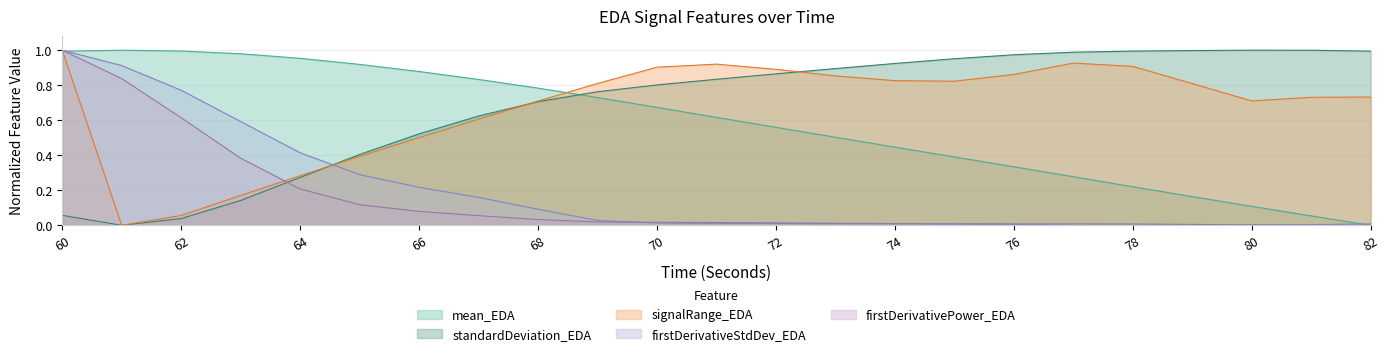

Does the chart display data point markers on the line(s)?

No